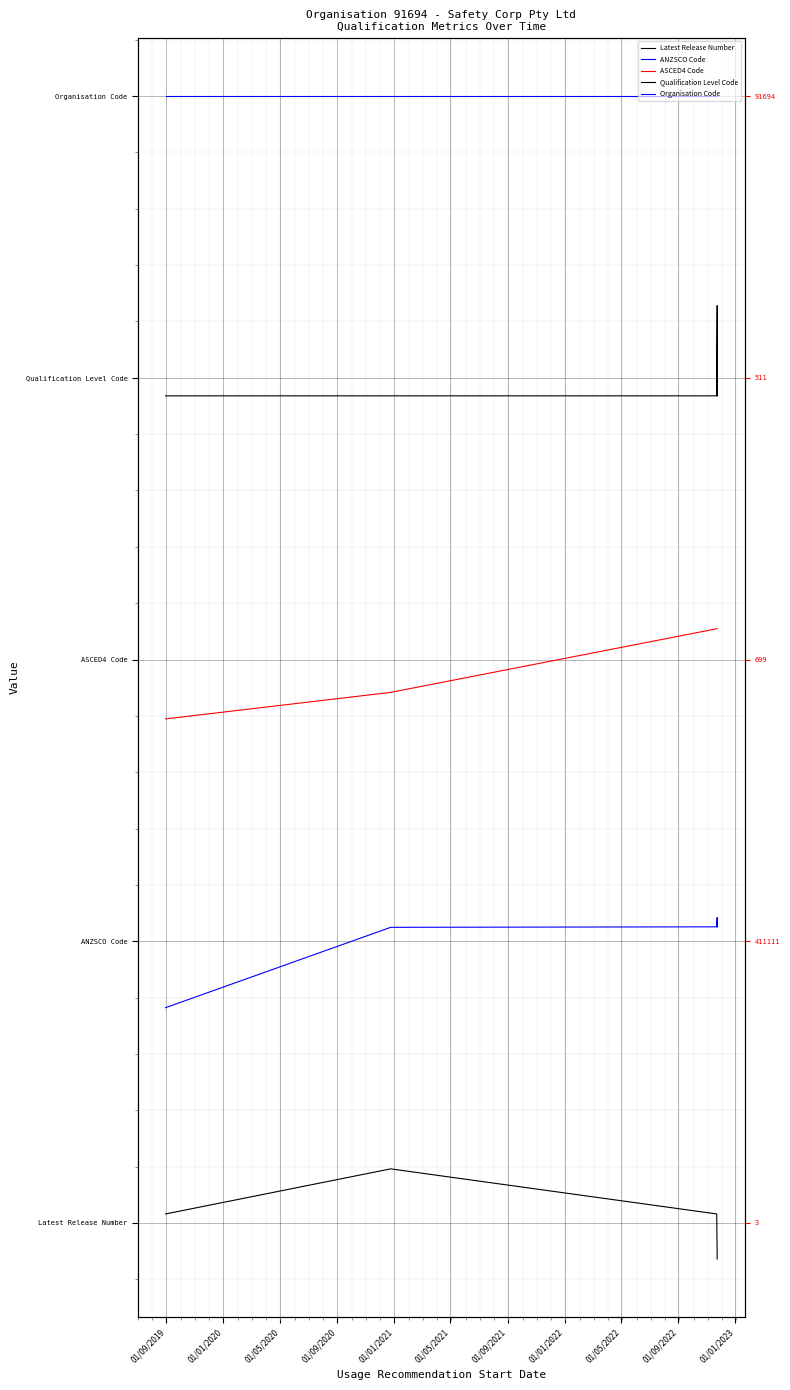

The value of ANZSCO Code at 01/01/2020 is 0.3. True or false?

True